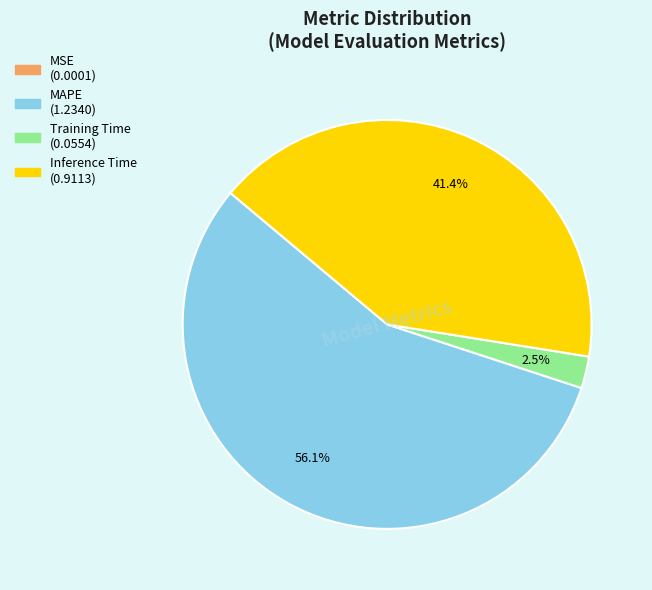

Which category has the biggest portion of the pie?

MAPE